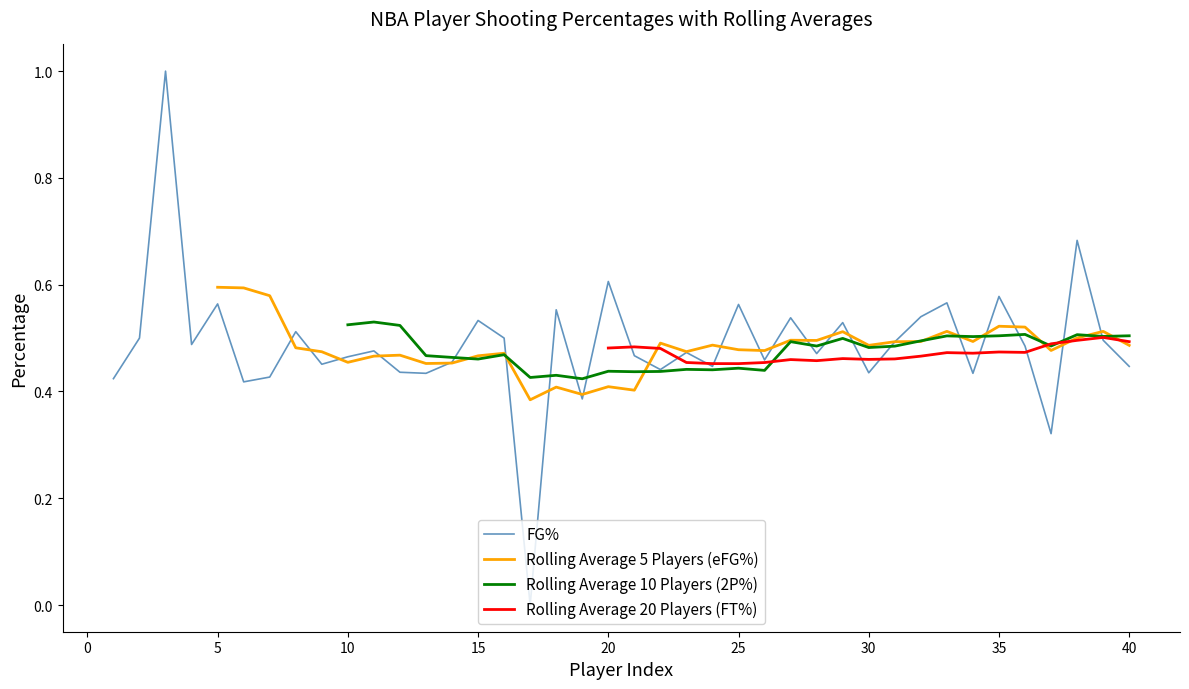

How many interior local valleys does the Rolling Average 5 Players (eFG%) series have?

11